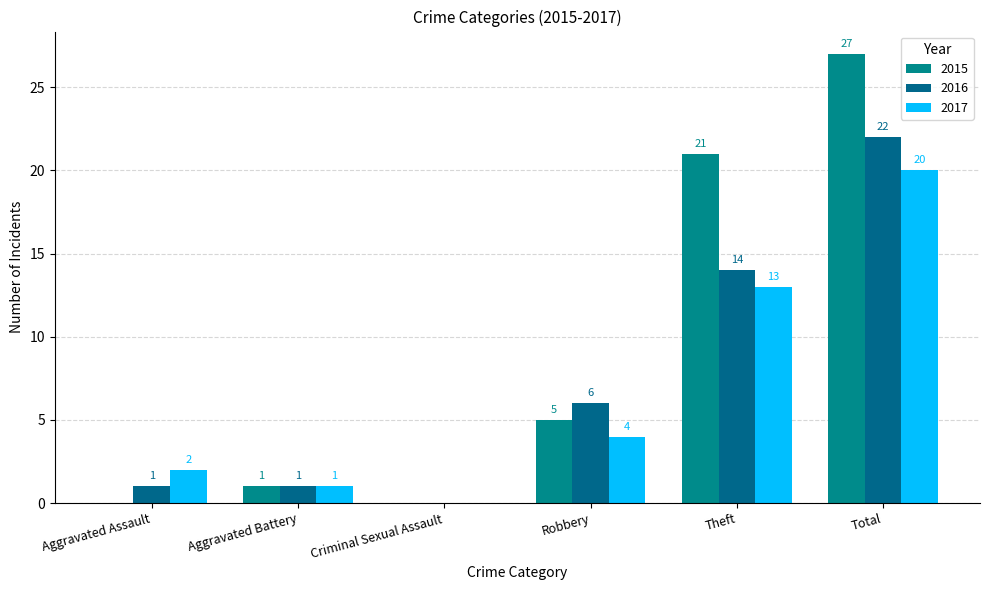

At which label does 2016 reach its peak?

Total